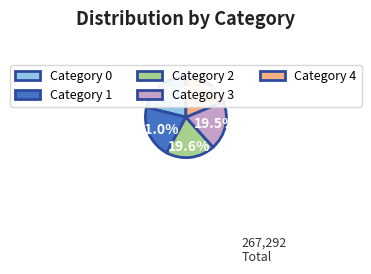

Which slice is the smallest?

Category 4